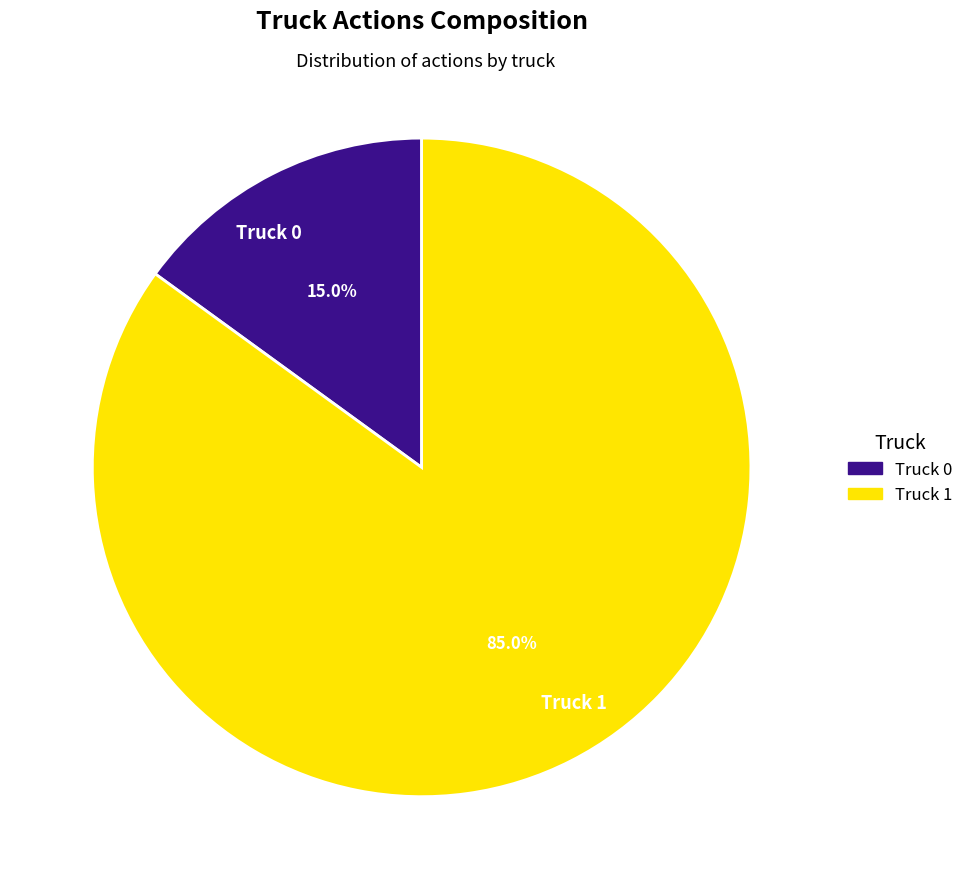

What percentage is NOT represented by Truck 1?

15.0%